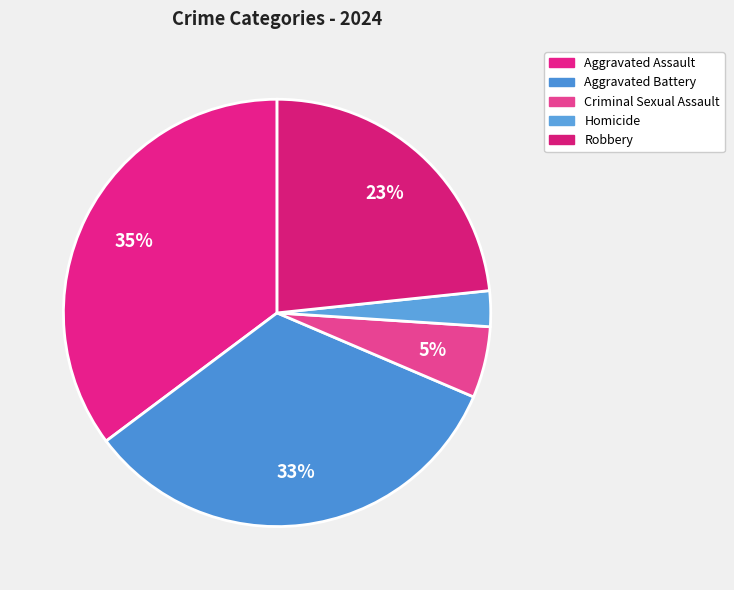

How many segments does this pie chart have?

5